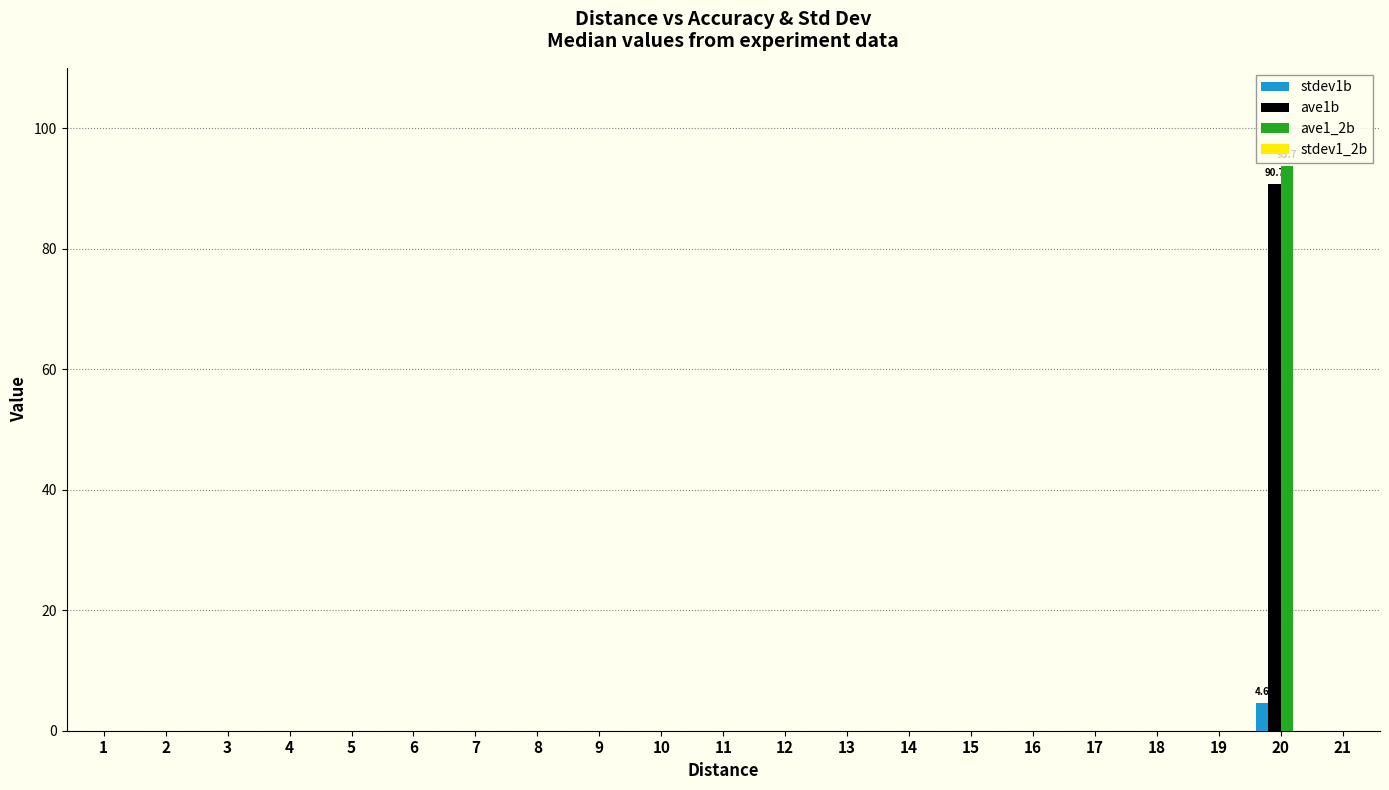

What is the average value of the stdev1b series?

0.2